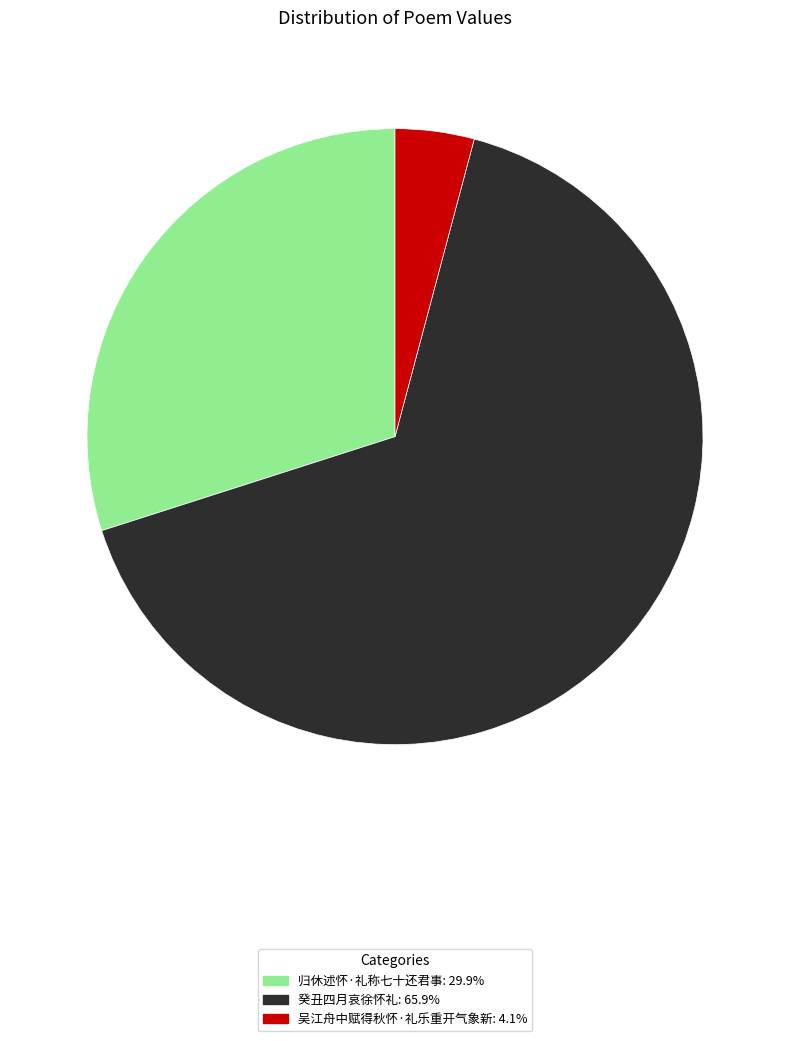

Do 癸丑四月哀徐怀礼 and 吴江舟中赋得秋怀·礼乐重开气象新 together represent more than half of the pie?

Yes